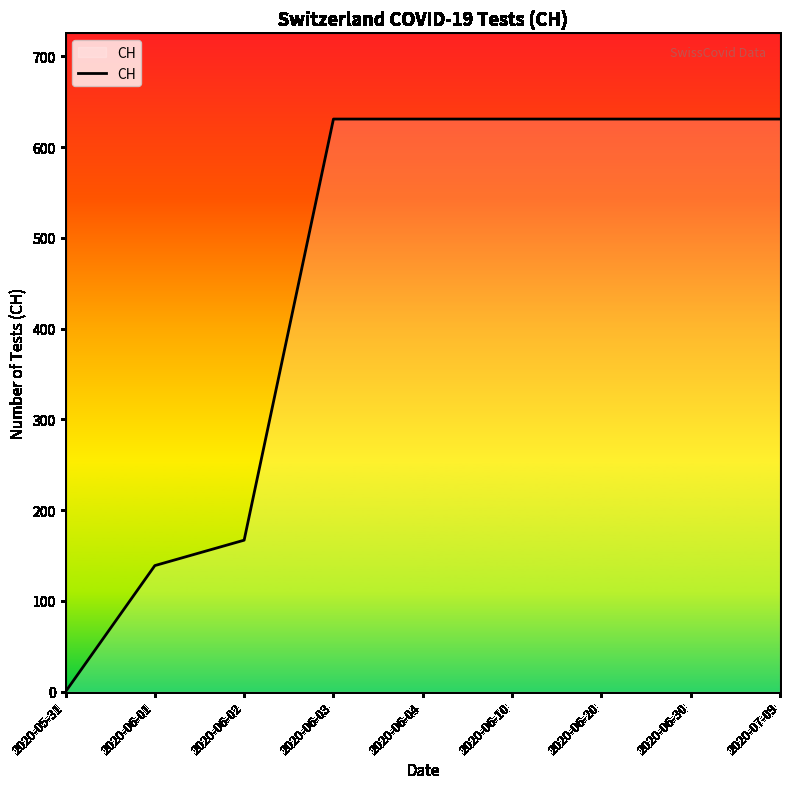

Which label corresponds to the smallest value in the chart?

2020-05-31